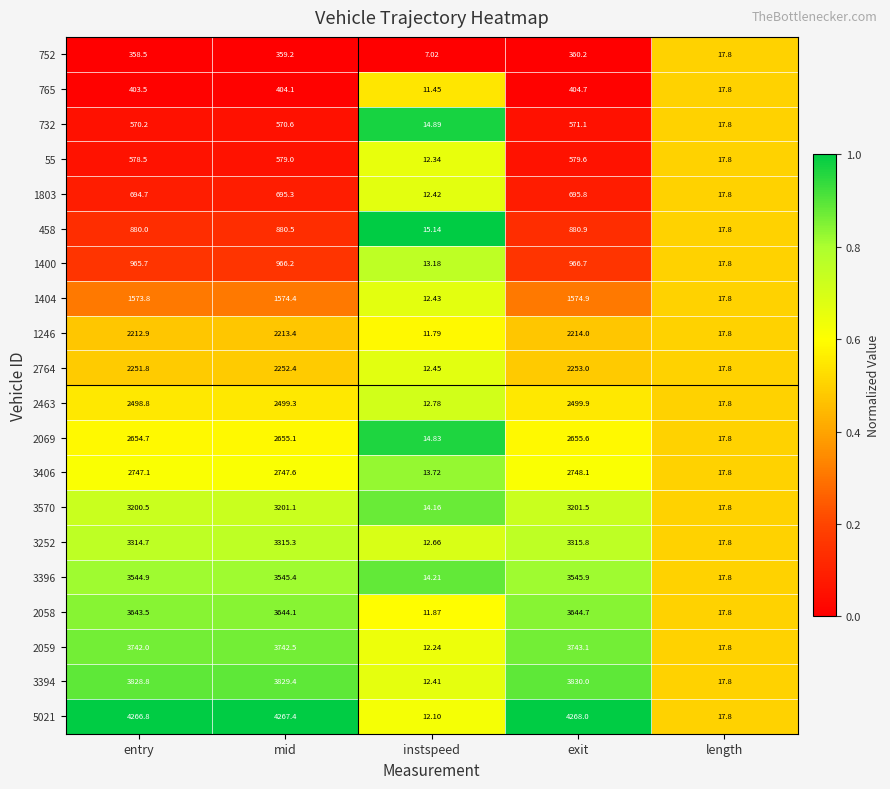

Where does the 3396 series first go above 3544?

entry